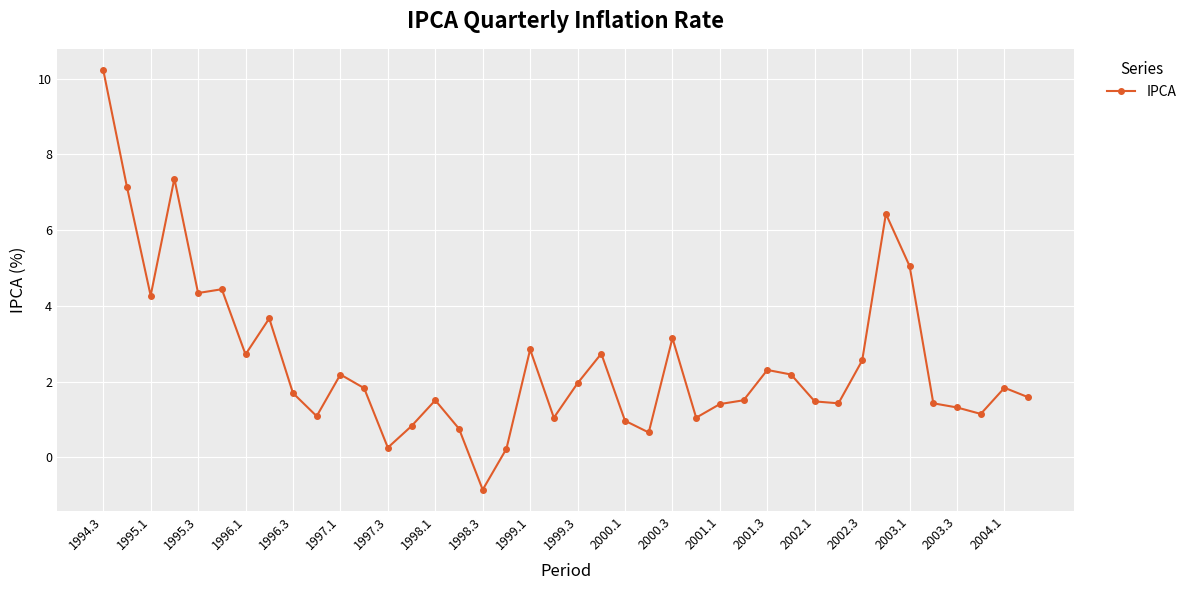

What is the average value?

2.5